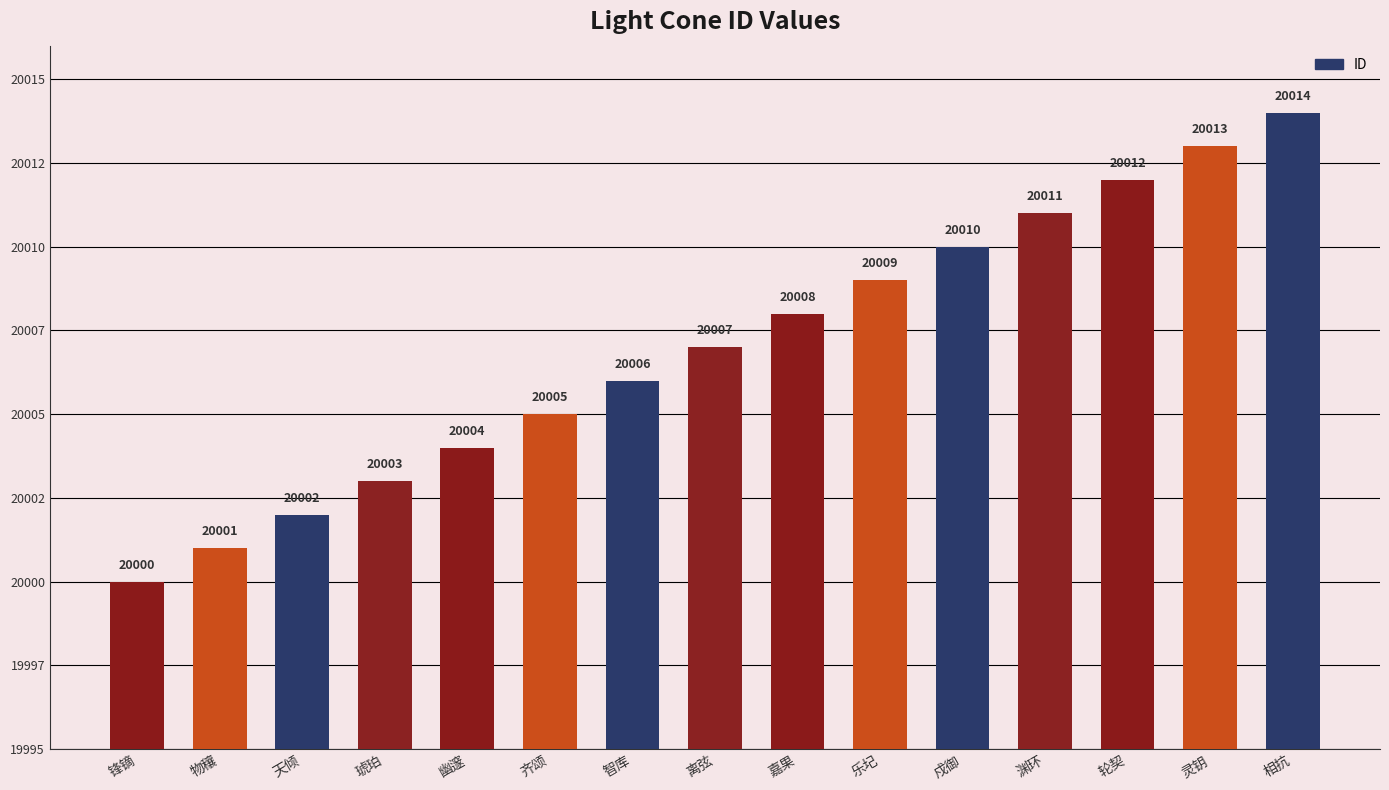

Count the number of values greater than 20007.

7